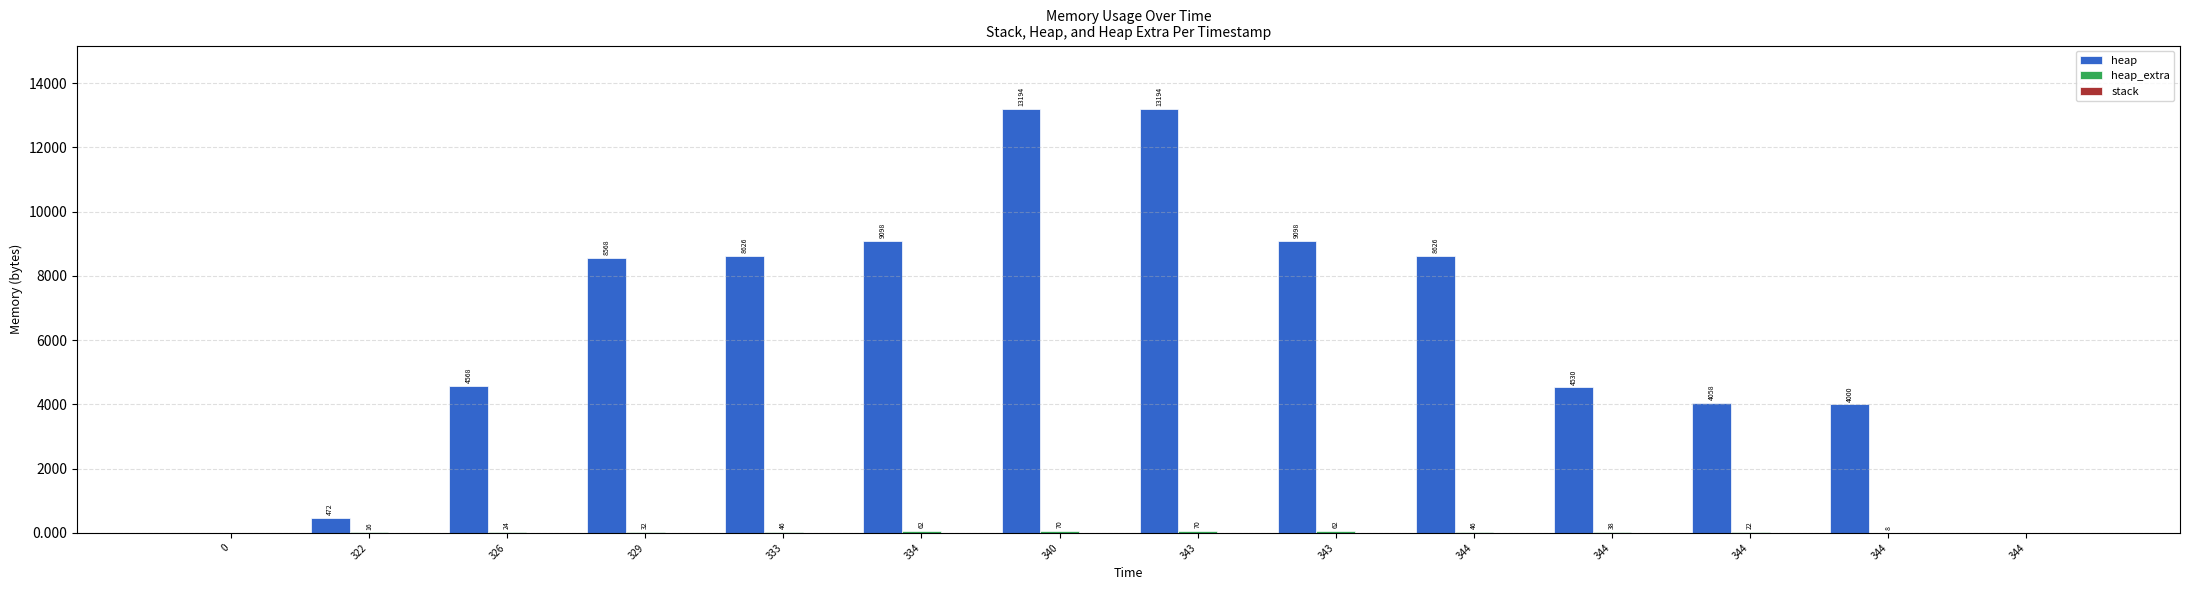

Reading right to left, what are all the values shown in this chart?

heap: 0	4000	4058	4530	8626	9098	13194	13194	9098	8626	8568	4568	472	0
heap_extra: 0	8	22	38	46	62	70	70	62	46	32	24	16	0
stack: 0	0	0	0	0	0	0	0	0	0	0	0	0	0